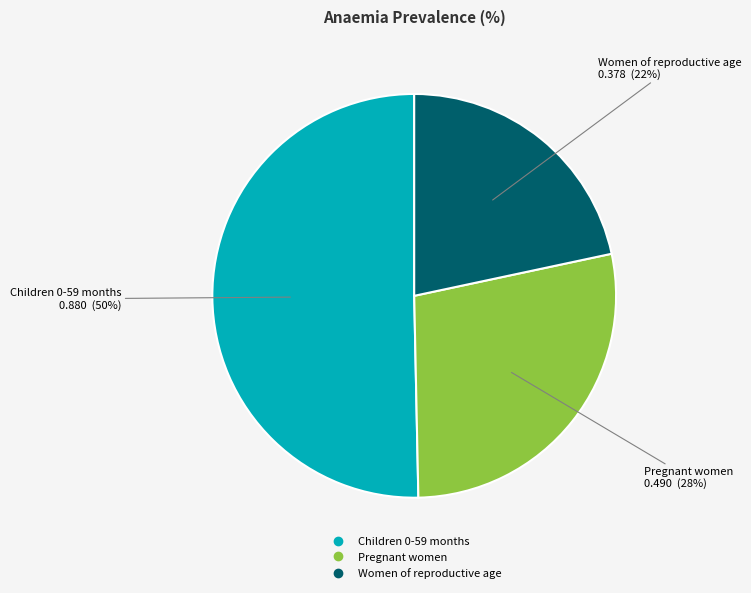

Which slice represents more than half of the pie?

Children 0-59 months